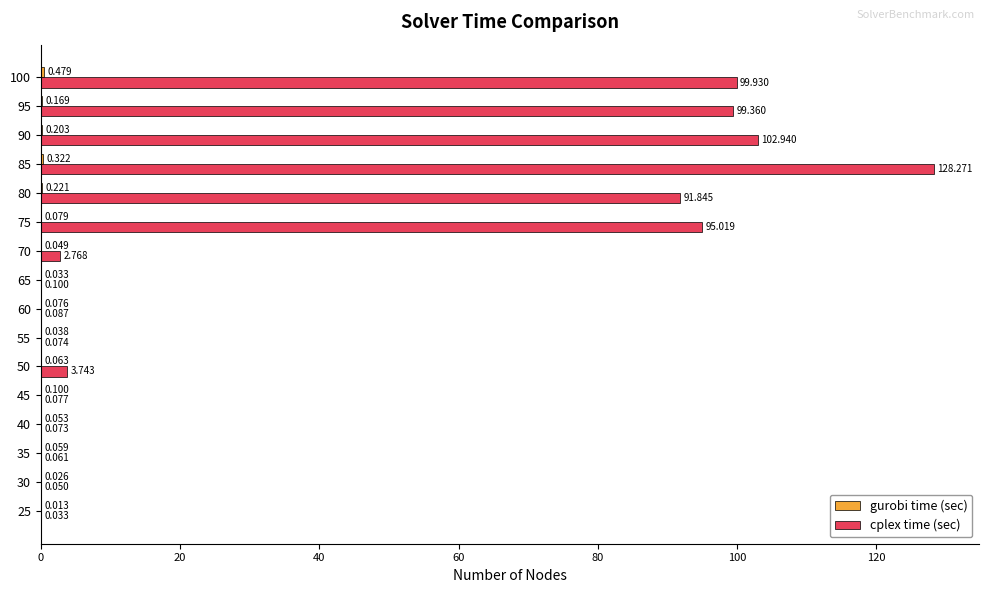

Which series has the largest total across all categories?

cplex time (sec)